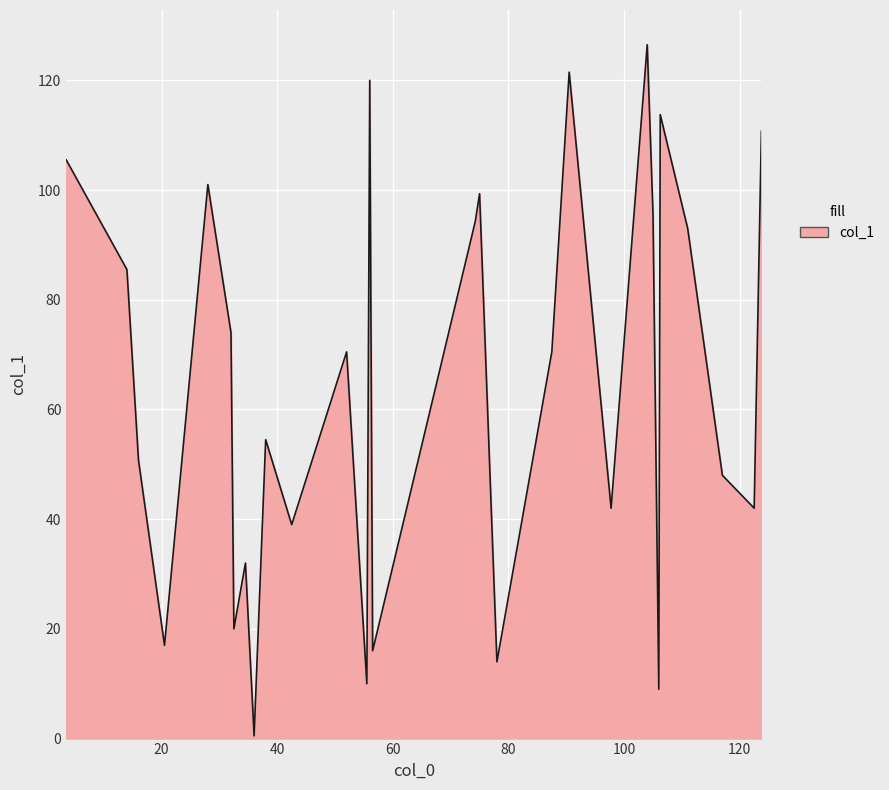

What is the difference between the maximum and minimum values?

126.0